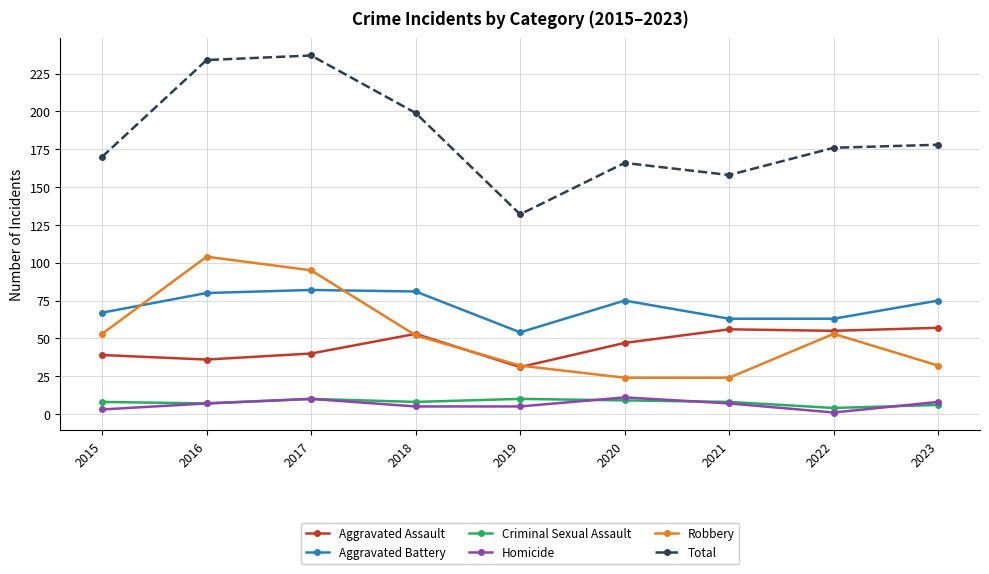

How many interior local peaks does the Robbery series have?

2